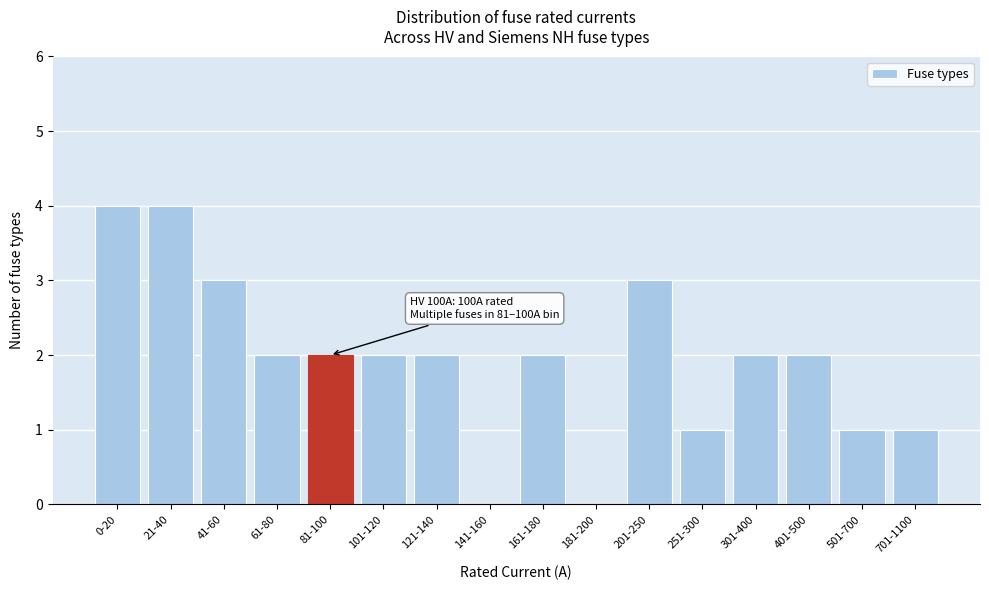

Reading left to right, list all the values displayed in this chart.

0-20=4	21-40=4	41-60=3	61-80=2	81-100=2	101-120=2	121-140=2	141-160=0	161-180=2	181-200=0	201-250=3	251-300=1	301-400=2	401-500=2	501-700=1	701-1100=1